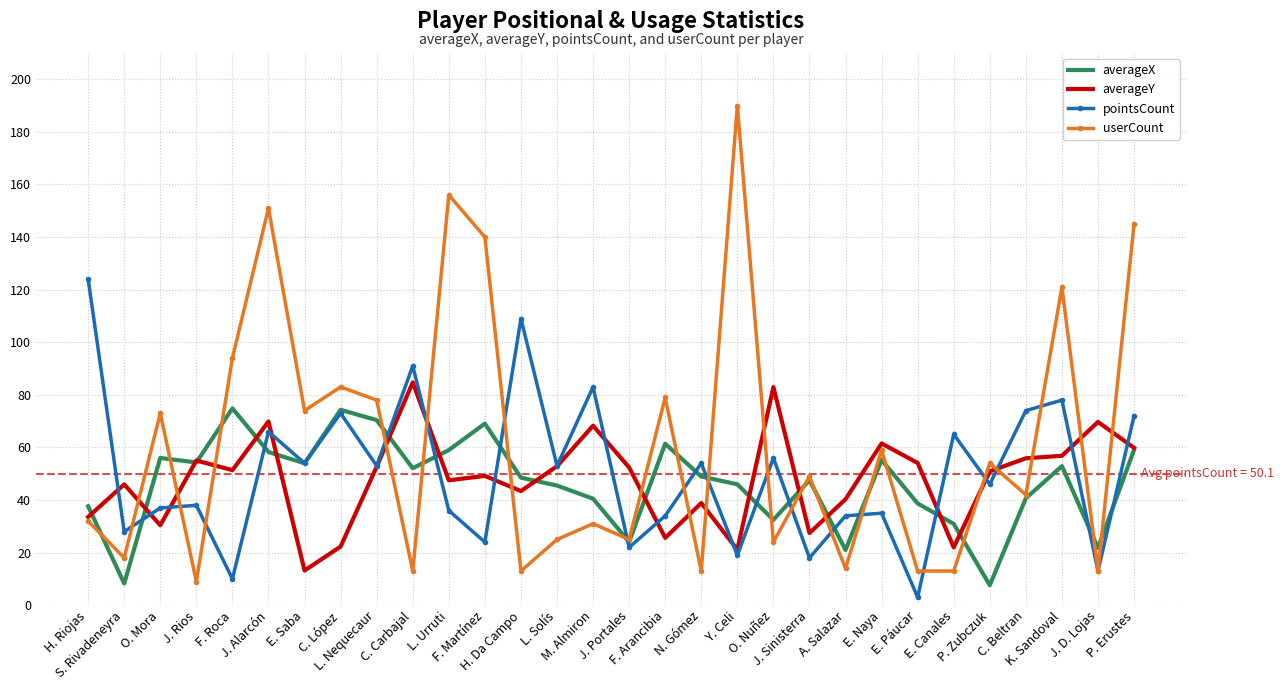

What is the minimum value for userCount?

9.0